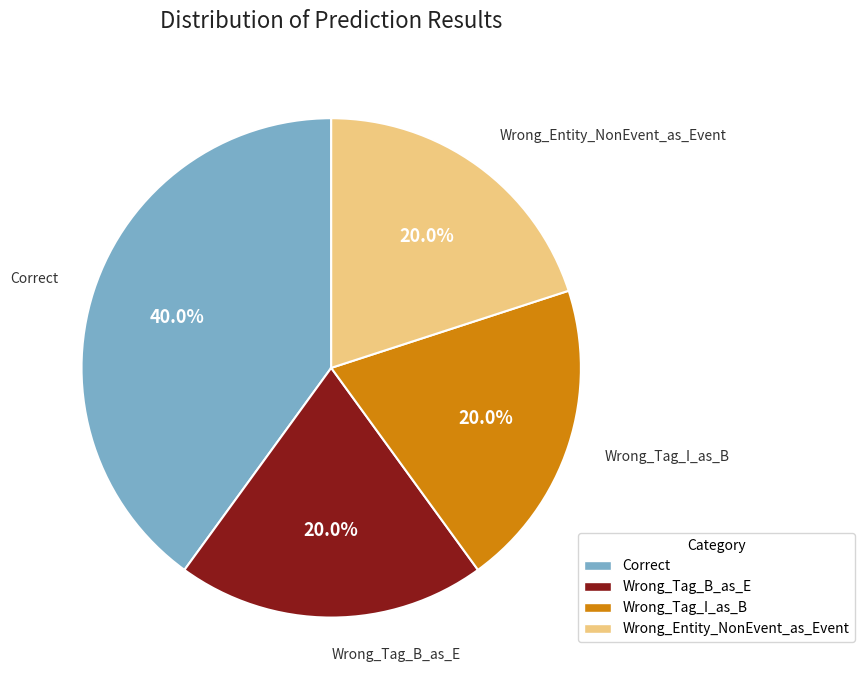

Does any single category account for the majority?

No